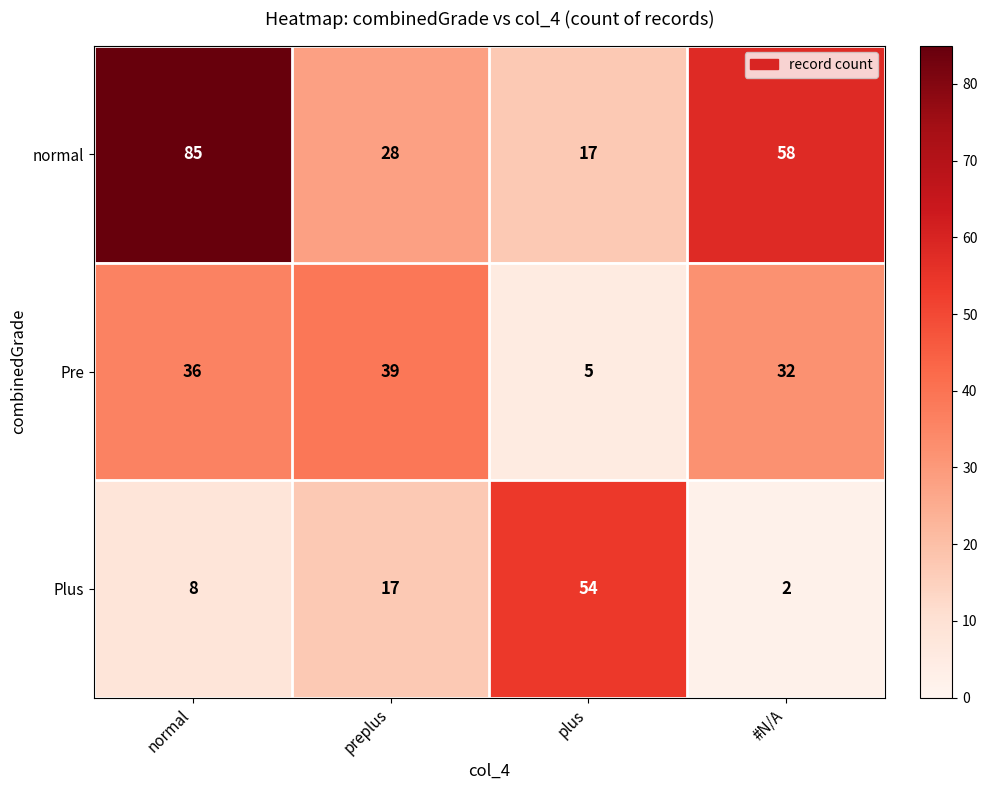

What is the lowest value of the normal series?

17